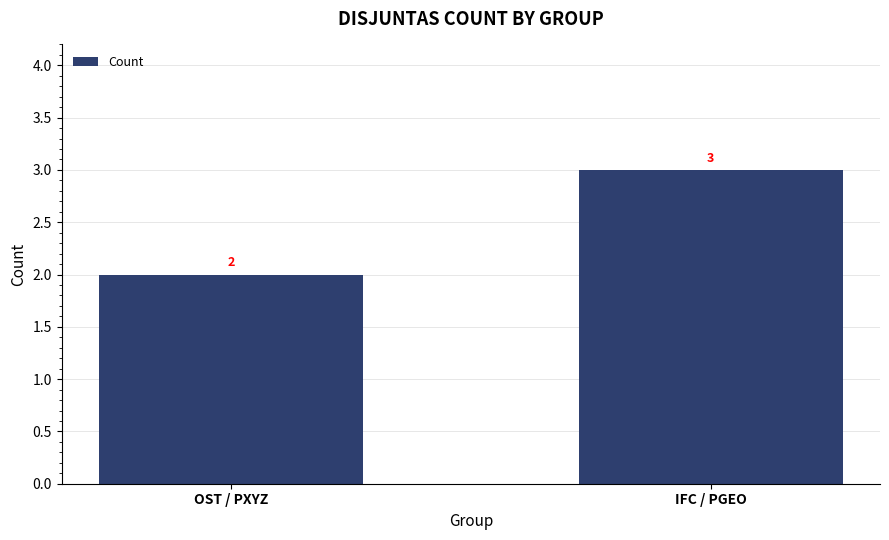

What is the difference between the values at IFC / PGEO and OST / PXYZ?

1